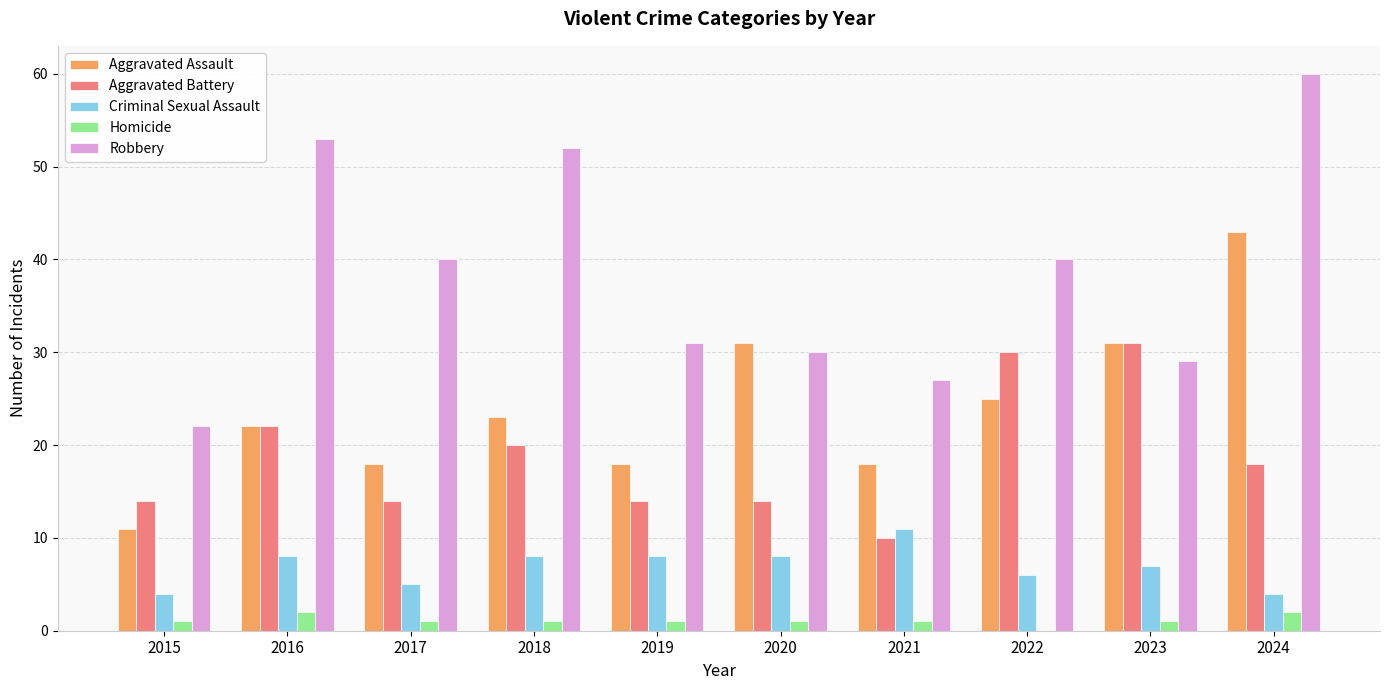

What value does the Aggravated Battery series have at 2019, to the nearest 10?

10